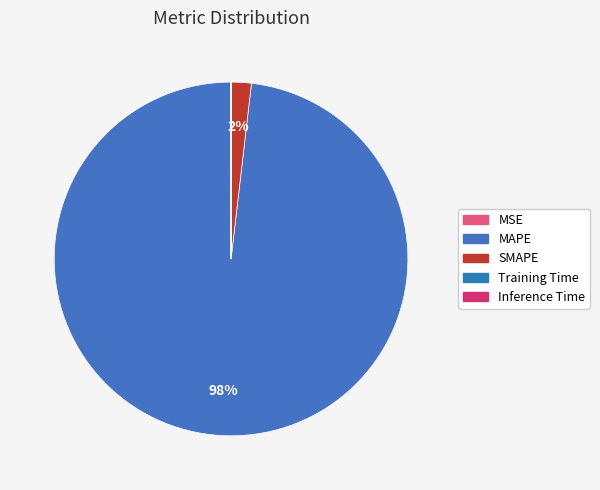

How many slices are in this pie chart?

5